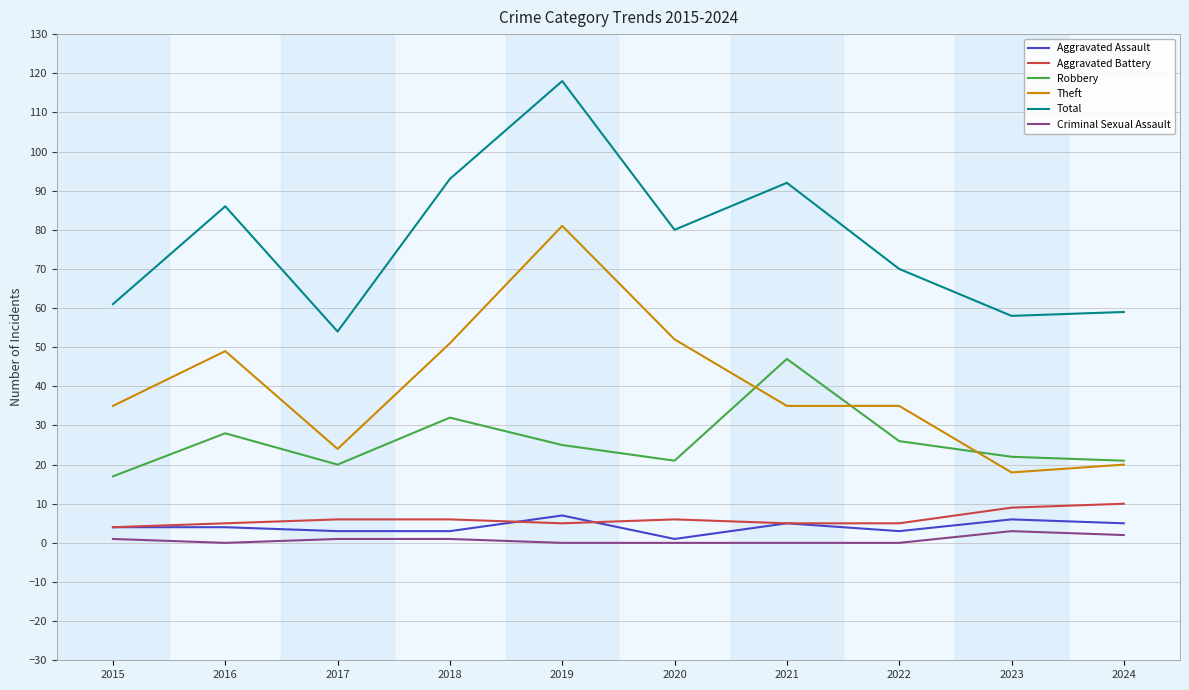

What is the difference between the maximum and second lowest values in the Theft series?

61